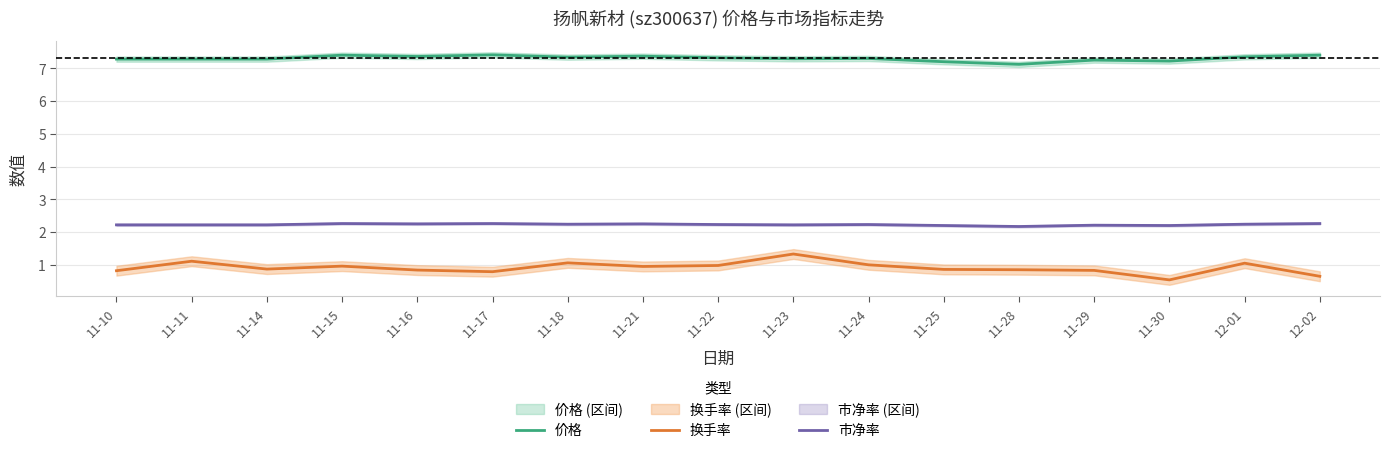

What are all the series names shown in the legend?

价格, 换手率, 市净率